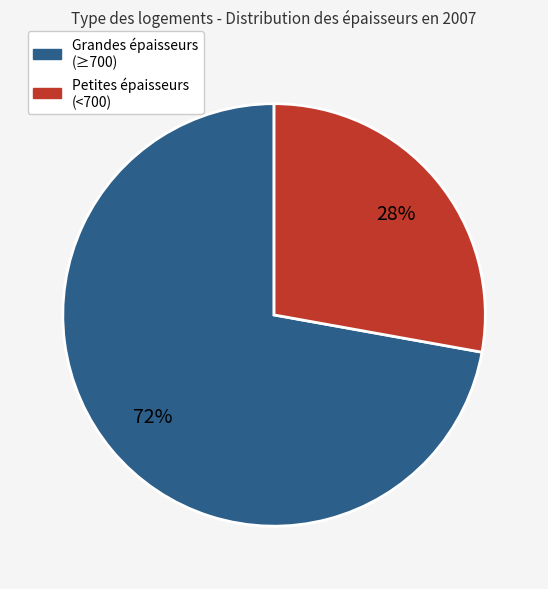

To the nearest percent, what is the difference between the largest and smallest slice percentages?

44%